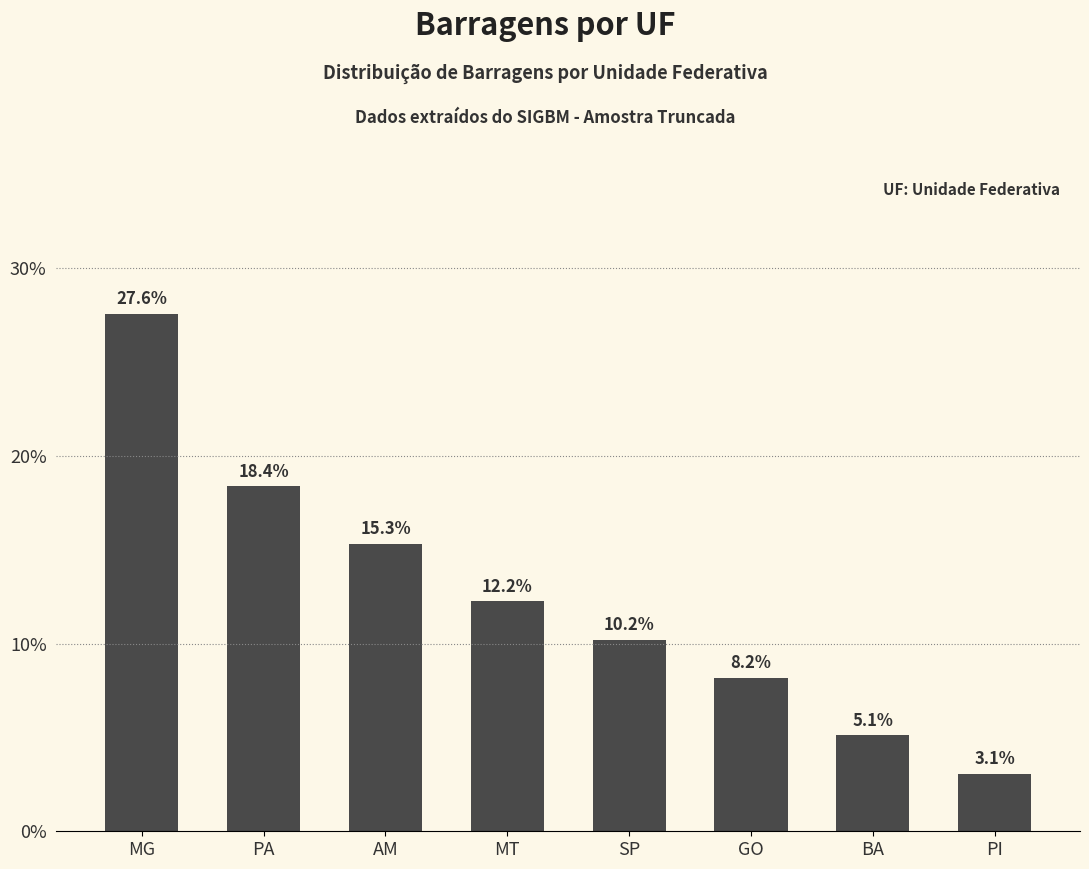

Does the chart contain any negative values?

No